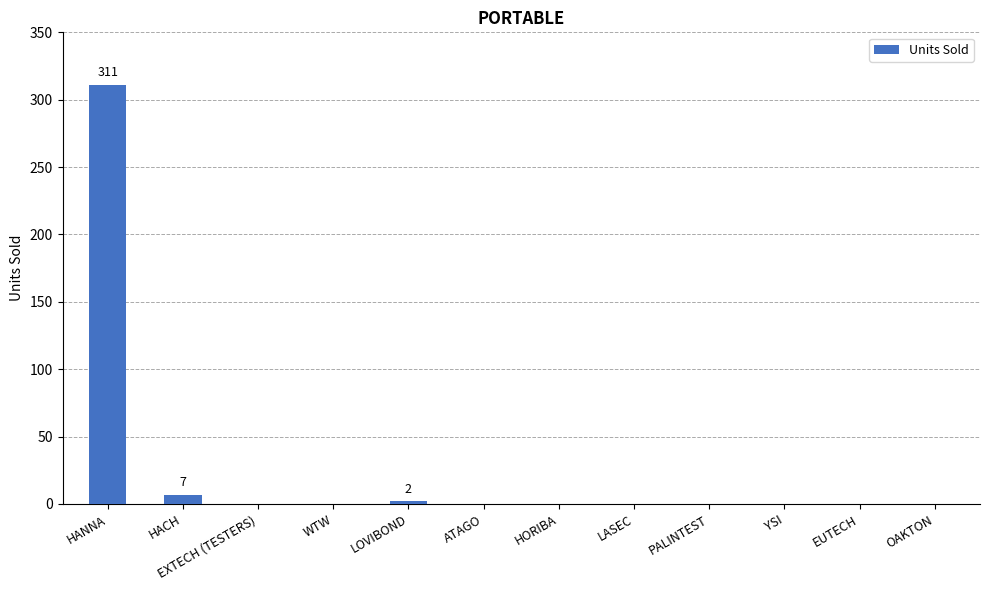

Reading right to left, what are all the values shown in this chart?

OAKTON=0	EUTECH=0	YSI=0	PALINTEST=0	LASEC=0	HORIBA=0	ATAGO=0	LOVIBOND=2	WTW=0	EXTECH (TESTERS)=0	HACH=7	HANNA=311